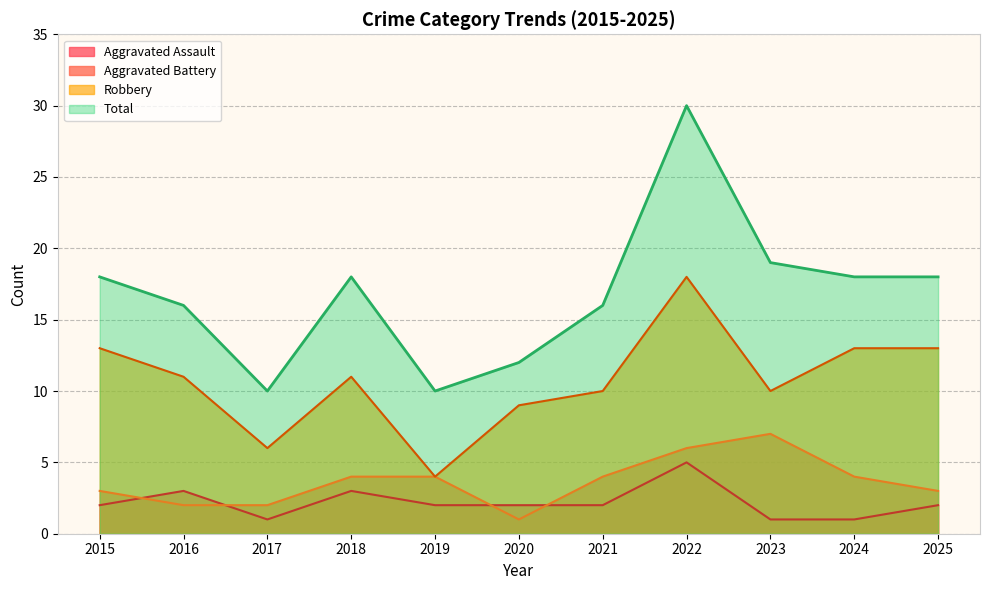

What is the maximum value for Aggravated Assault?

5